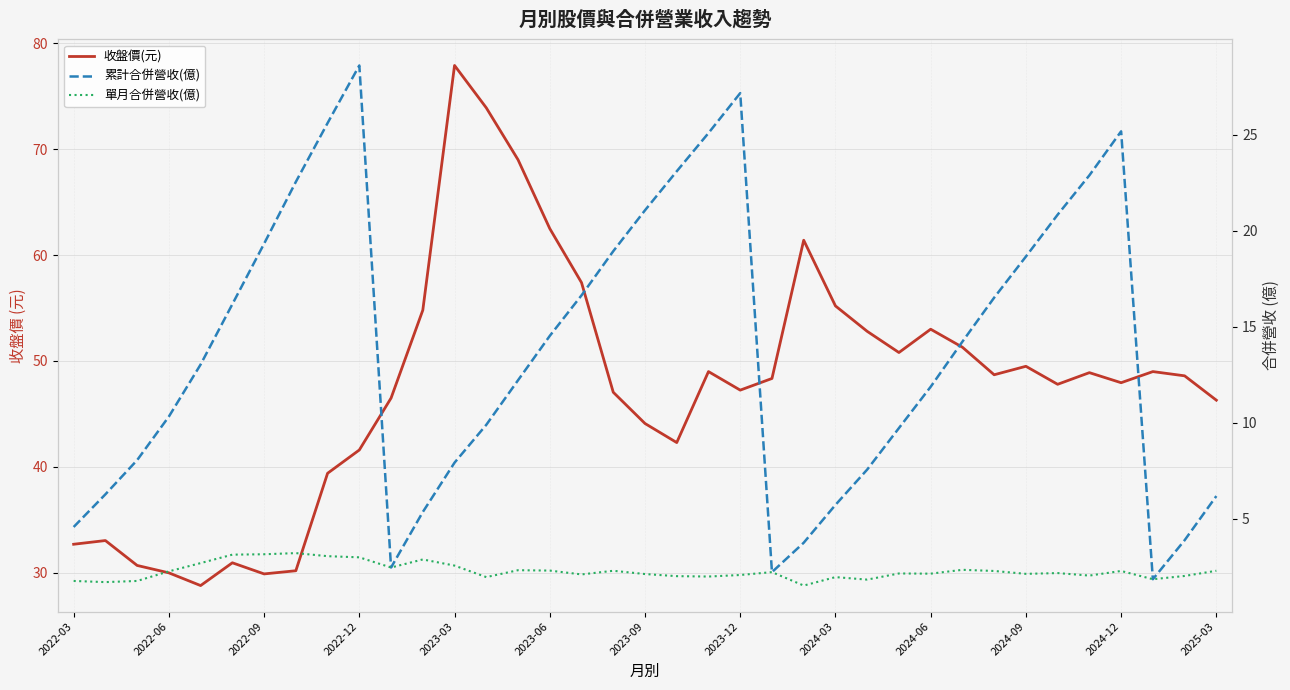

What position from the left is 2024-06?

28